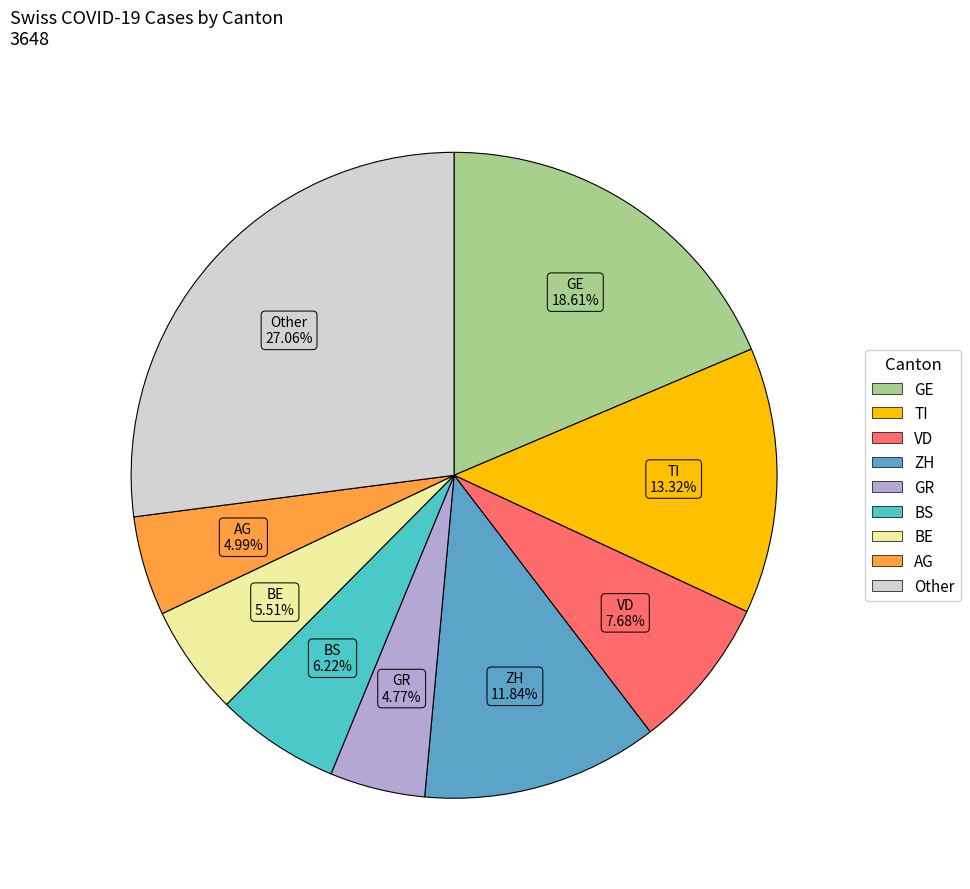

How many slices are in this pie chart?

9